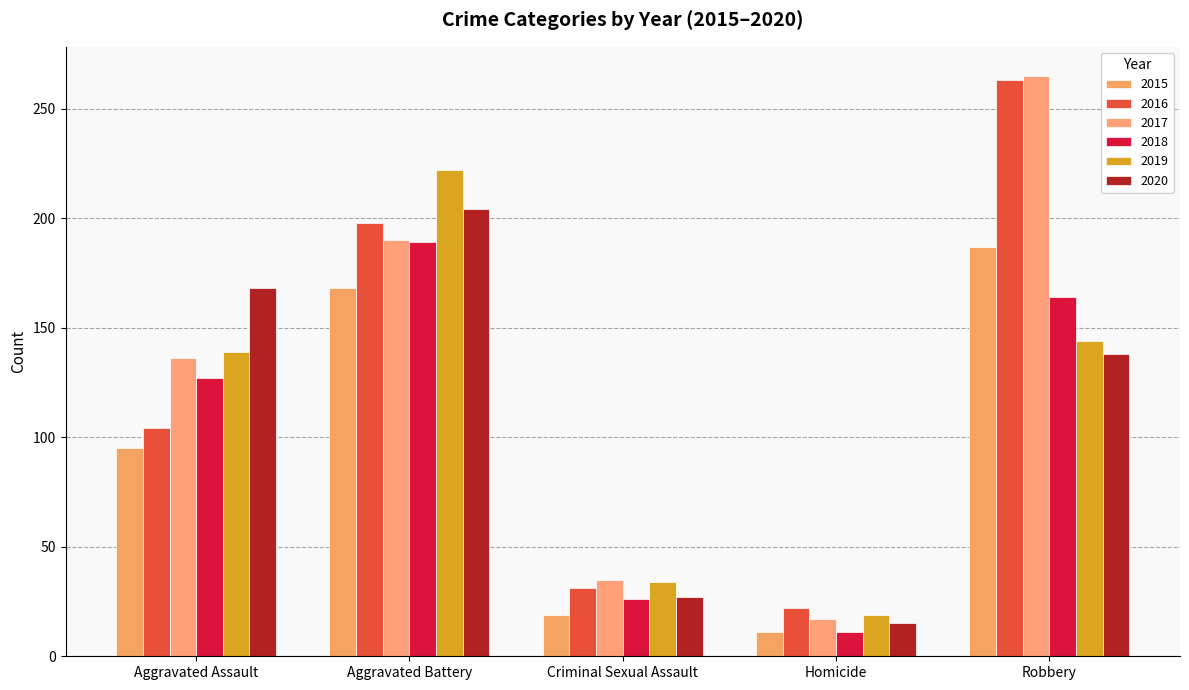

List the labels in order of 2015 value, smallest first.

Homicide, Criminal Sexual Assault, Aggravated Assault, Aggravated Battery, Robbery